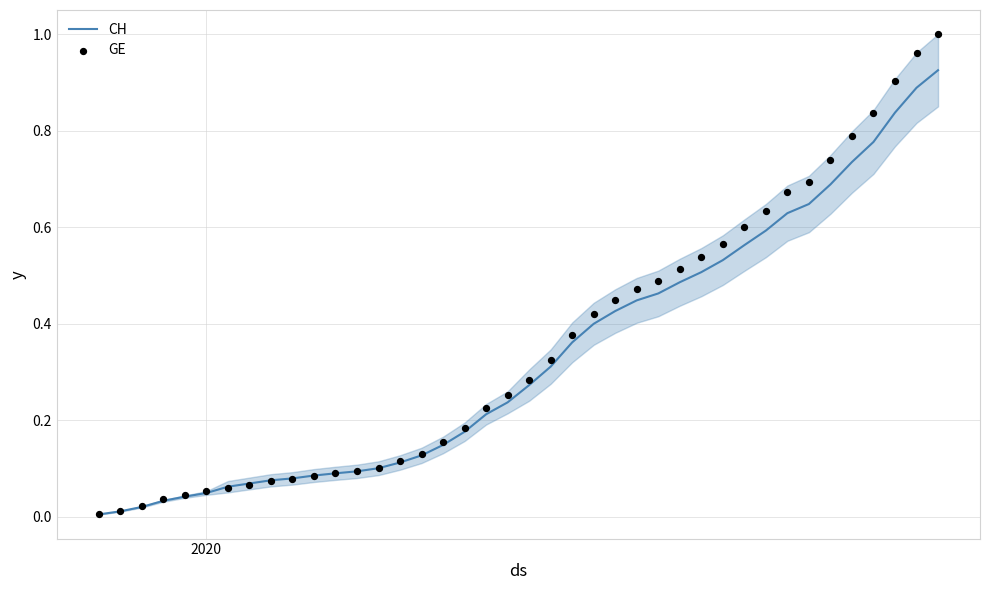

What are all the series names shown in the legend?

CH, GE